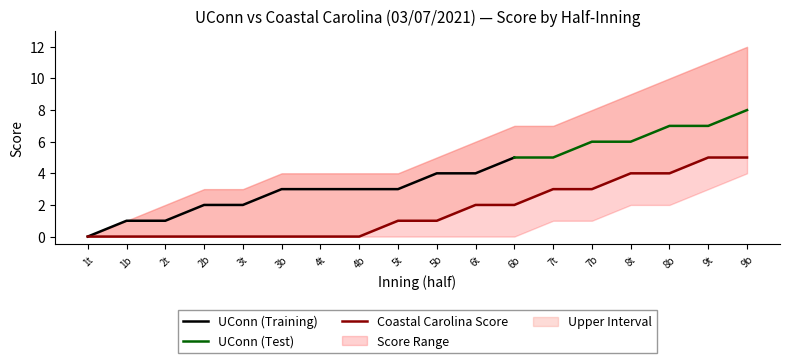

How many data points in Coastal Carolina Score are less than 1?

8